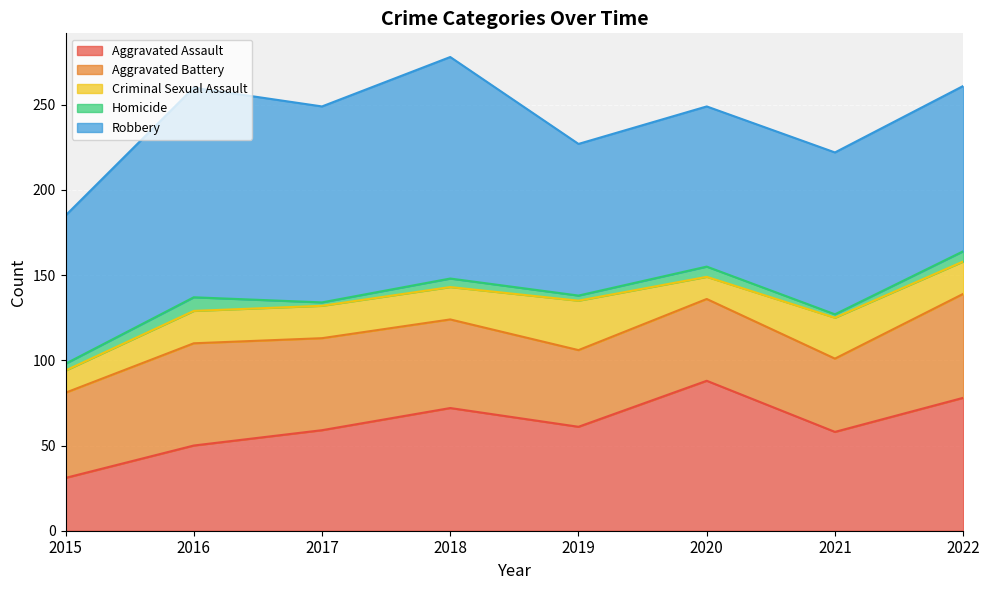

Which category has the lowest value in the Aggravated Assault series?

2015